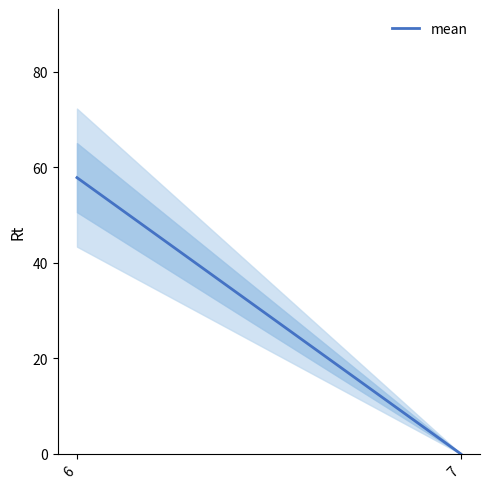

Which label corresponds to the largest value in the chart?

6